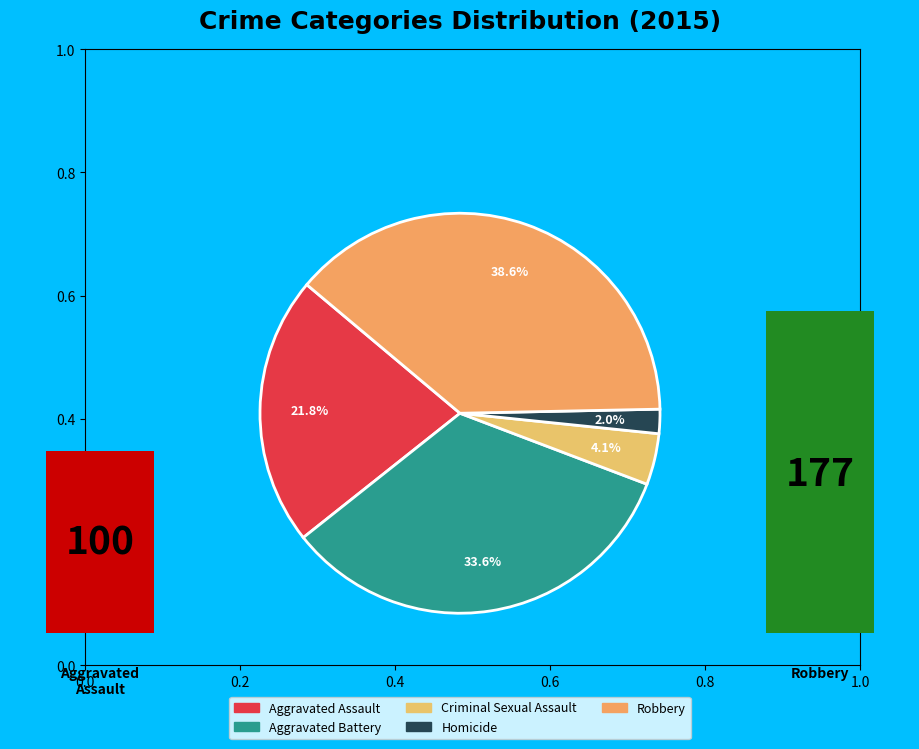

Rank the categories by value from lowest to highest.

Homicide, Criminal Sexual Assault, Aggravated Assault, Aggravated Battery, Robbery